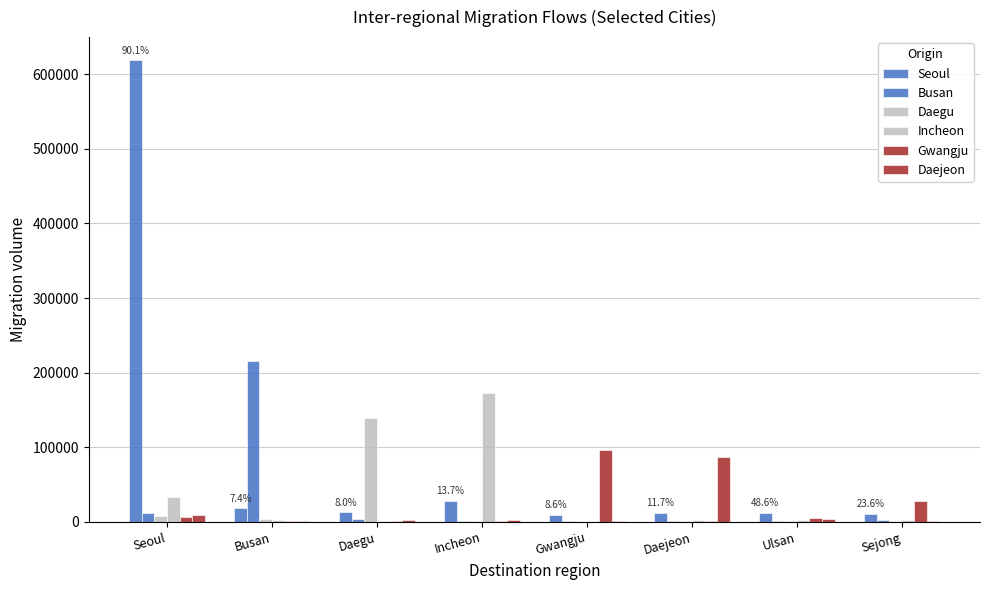

Rank the categories by Daejeon value from lowest to highest.

Gwangju, Sejong, Busan, Daegu, Incheon, Ulsan, Seoul, Daejeon